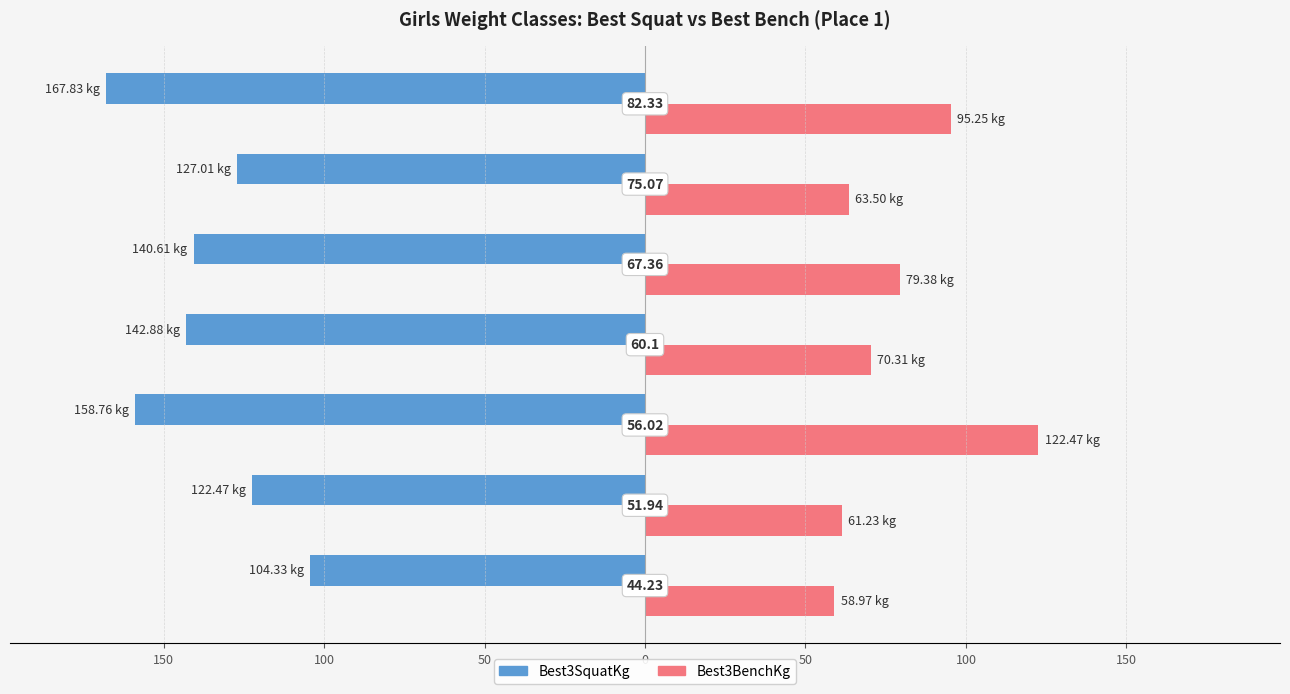

What are all the series names shown in the legend?

Best3SquatKg, Best3BenchKg